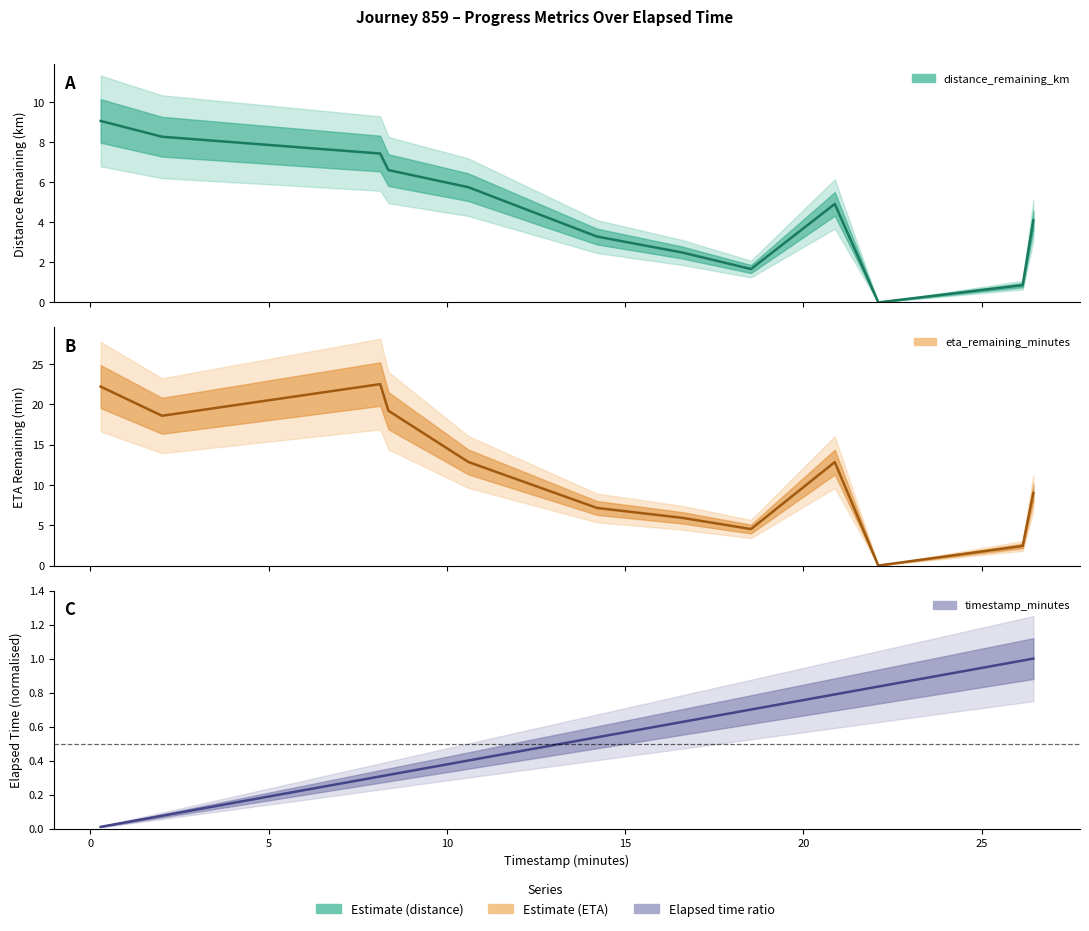

The value of timestamp_minutes at 8.36 is 0.3. True or false?

True